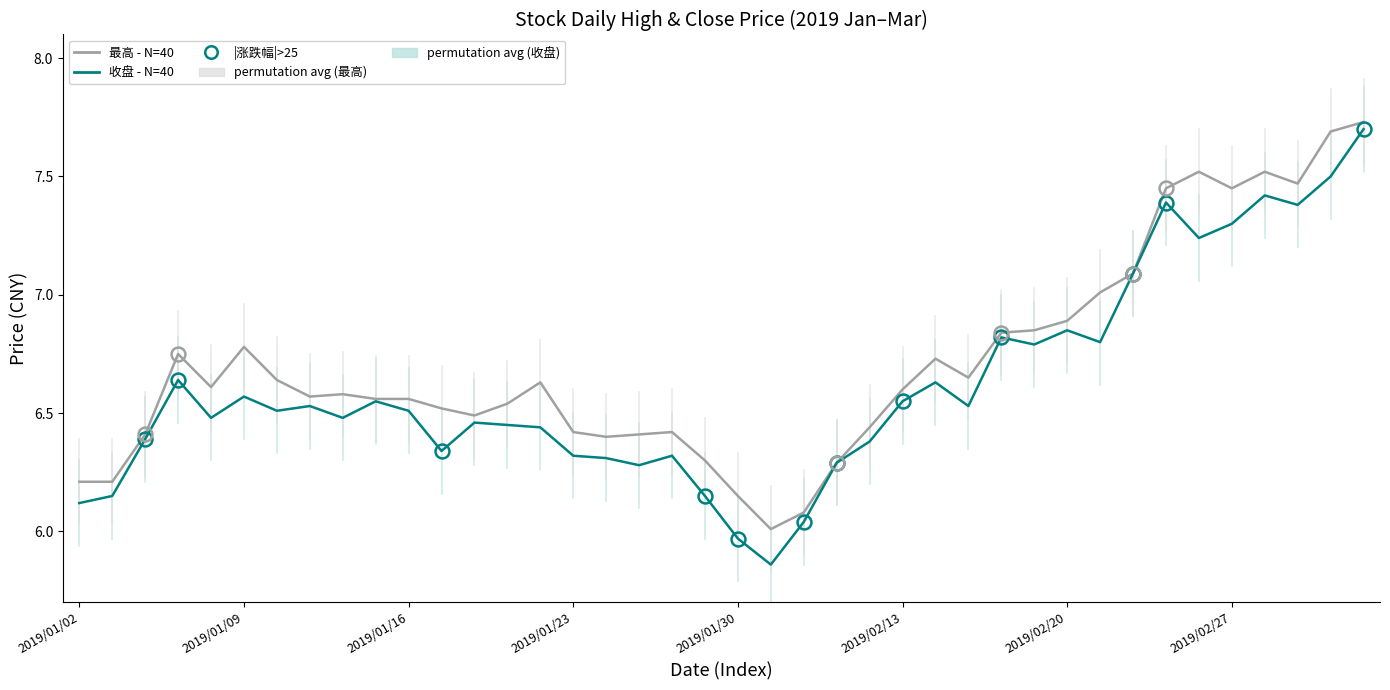

Rank the series by their average value, from lowest to highest.

收盘 - N=40, 最高 - N=40